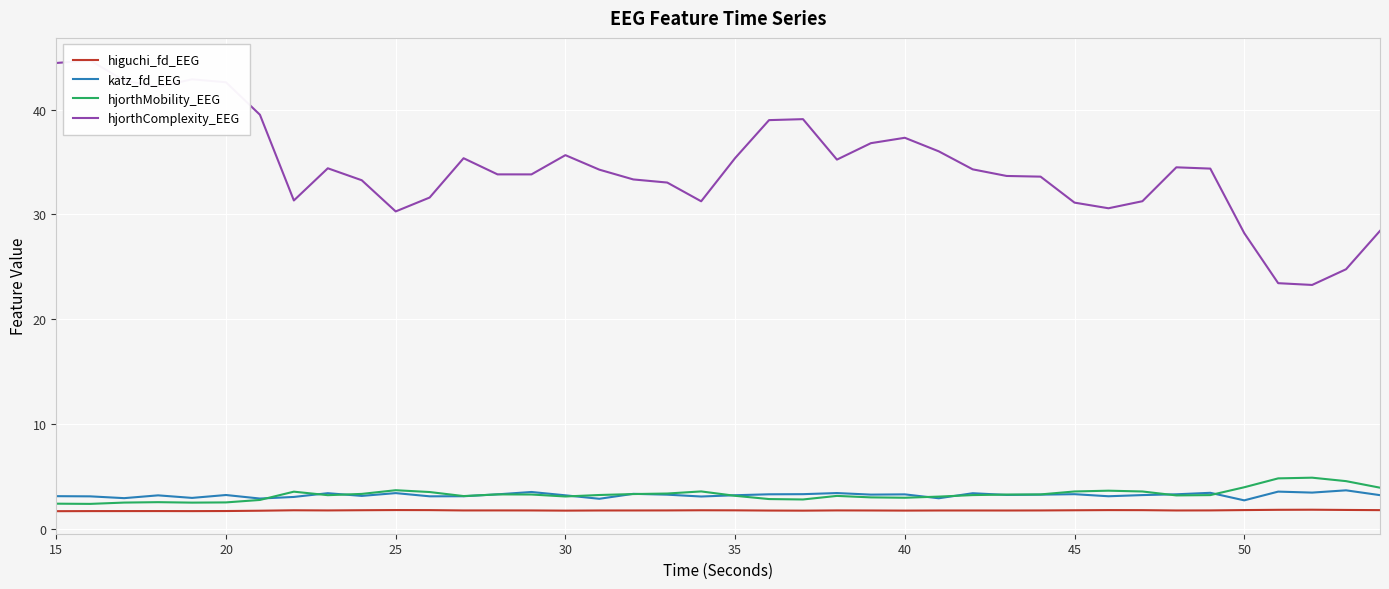

What is the difference between the maximum and second lowest values in the hjorthComplexity_EEG series?

21.3